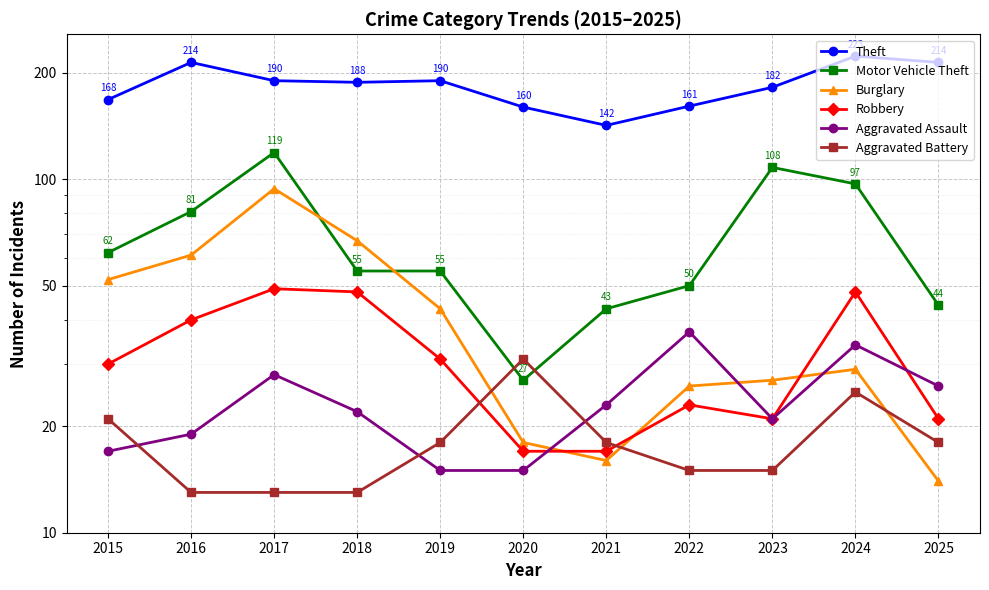

The Burglary series shows 111 at 2018. True or false?

False